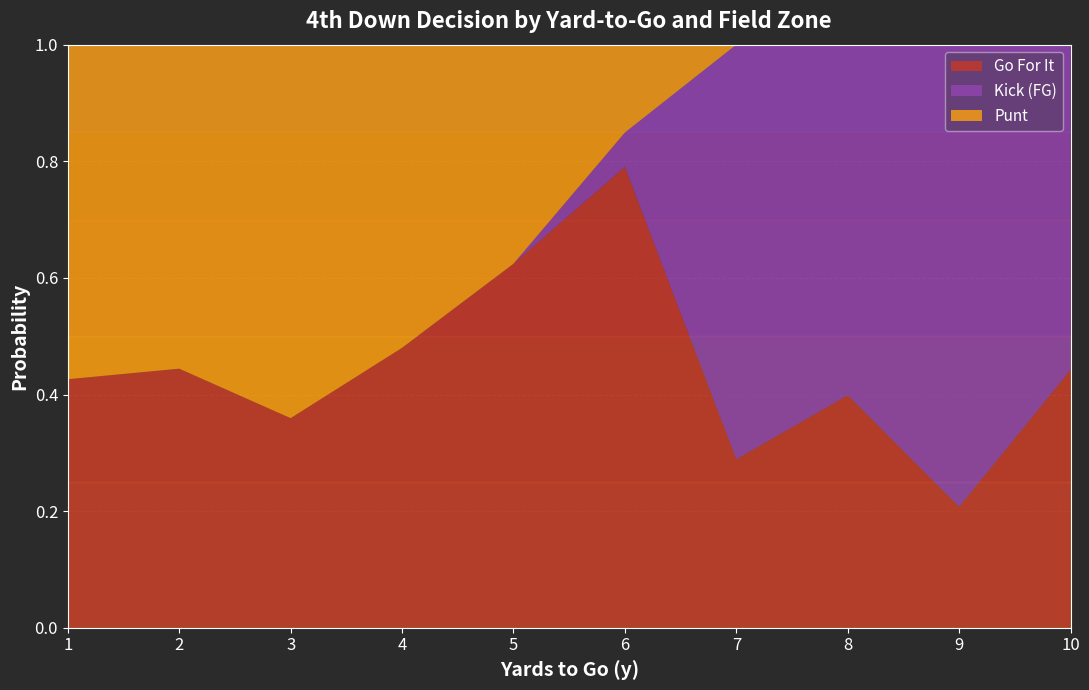

Is it true that Go For It equals 0.3 at 5?

False